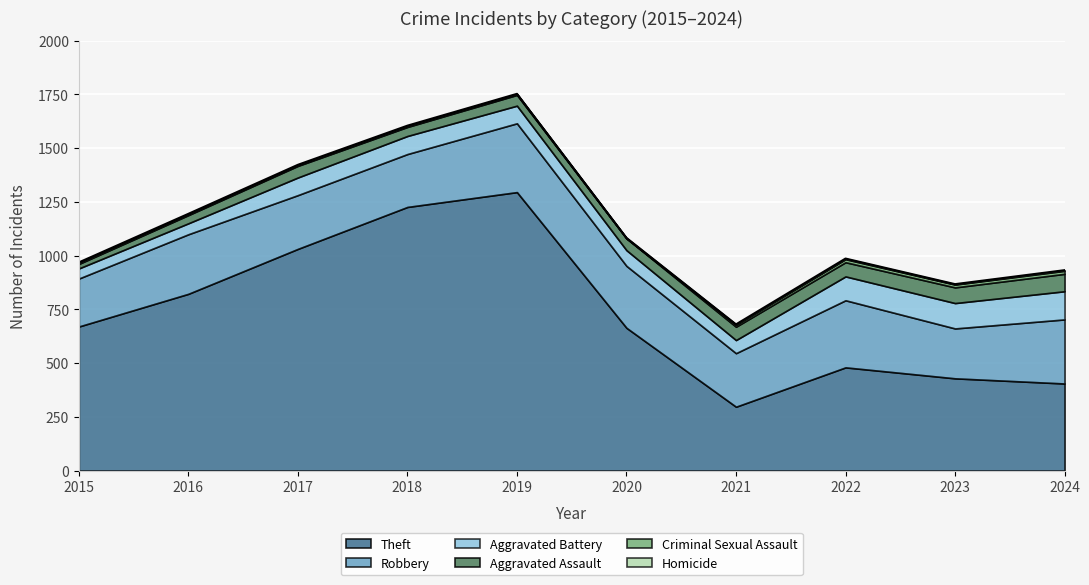

True or false: Aggravated Battery and Homicide cross at least once.

False